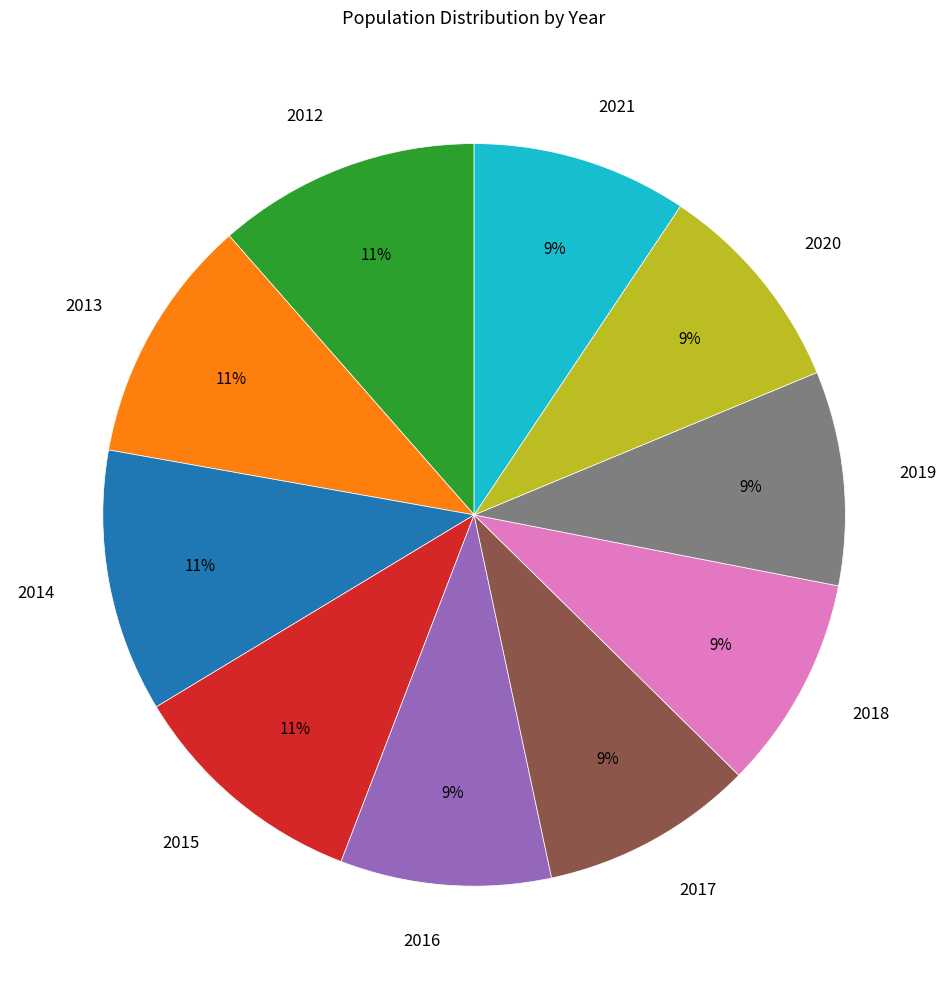

To the nearest percent, what is the difference between the largest and smallest slice percentages?

2%